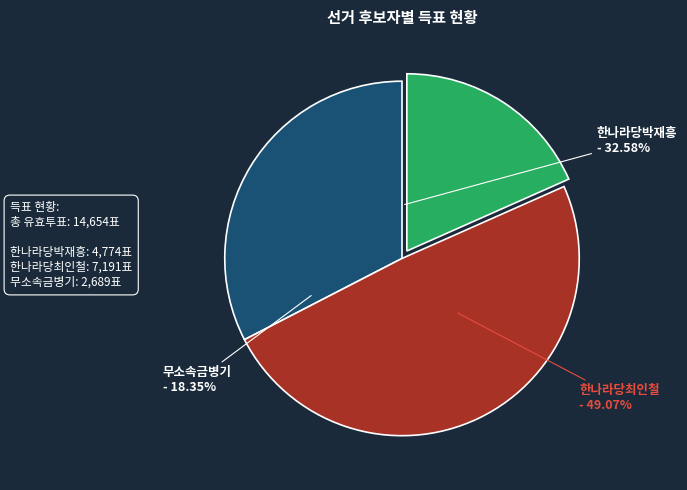

What is the ratio of the value at 한나라당박재흥 to the value at 한나라당최인철?

0.7